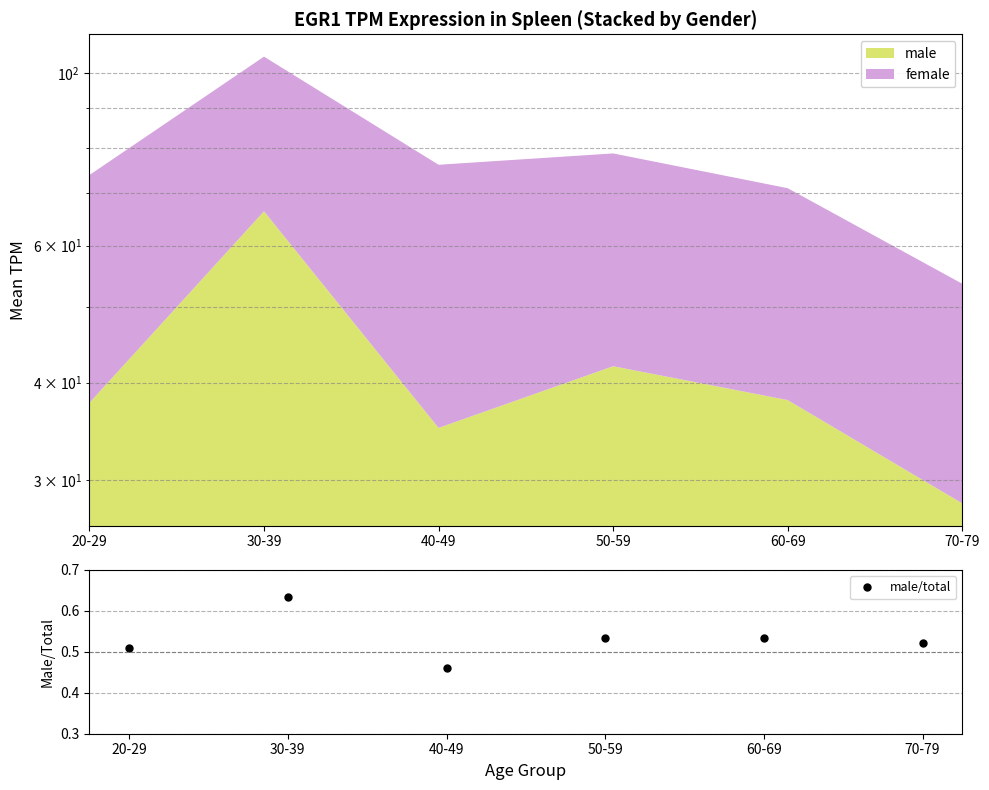

Rank the categories by value from lowest to highest.

40-49, 20-29, 70-79, 50-59, 60-69, 30-39